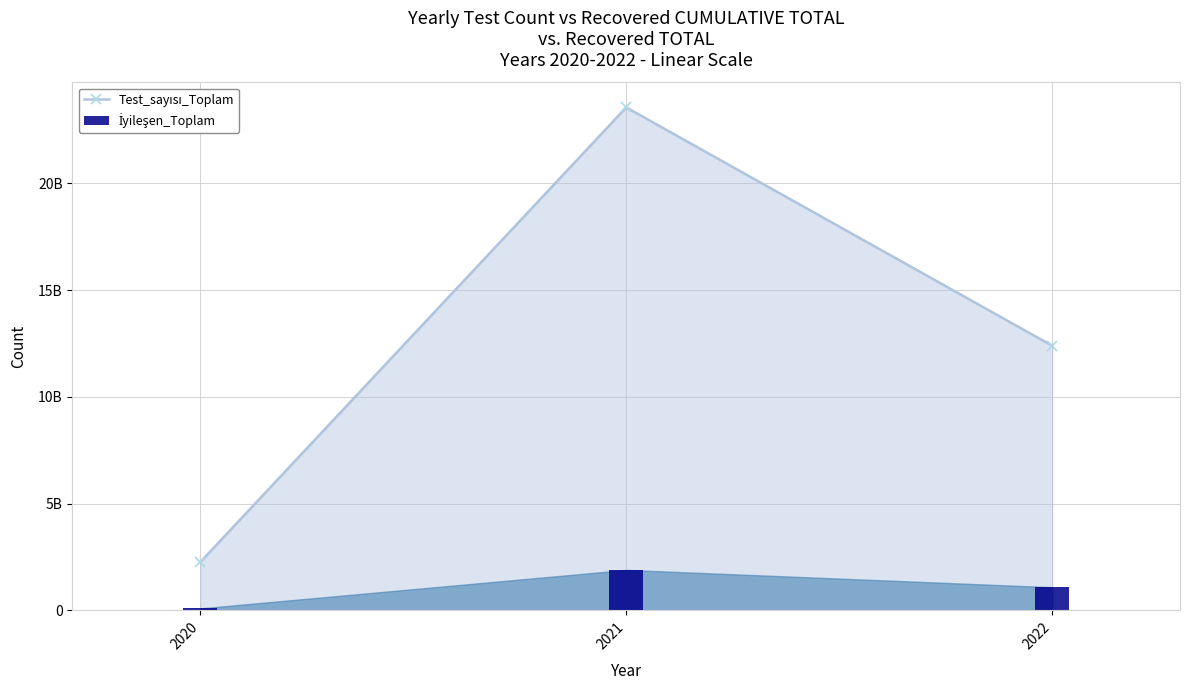

How many Test_sayısı_Toplam values are between 2257348943 and 23558233106?

3